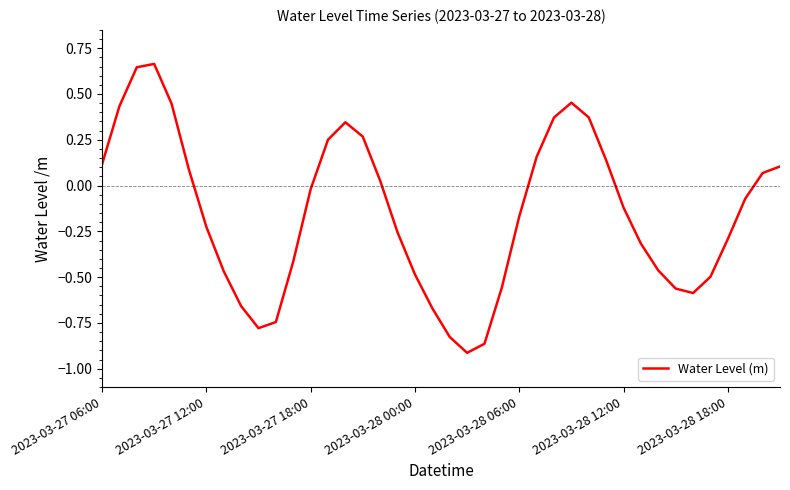

True or false: the data shows -0.5 at 2023-03-28 00:00.

True